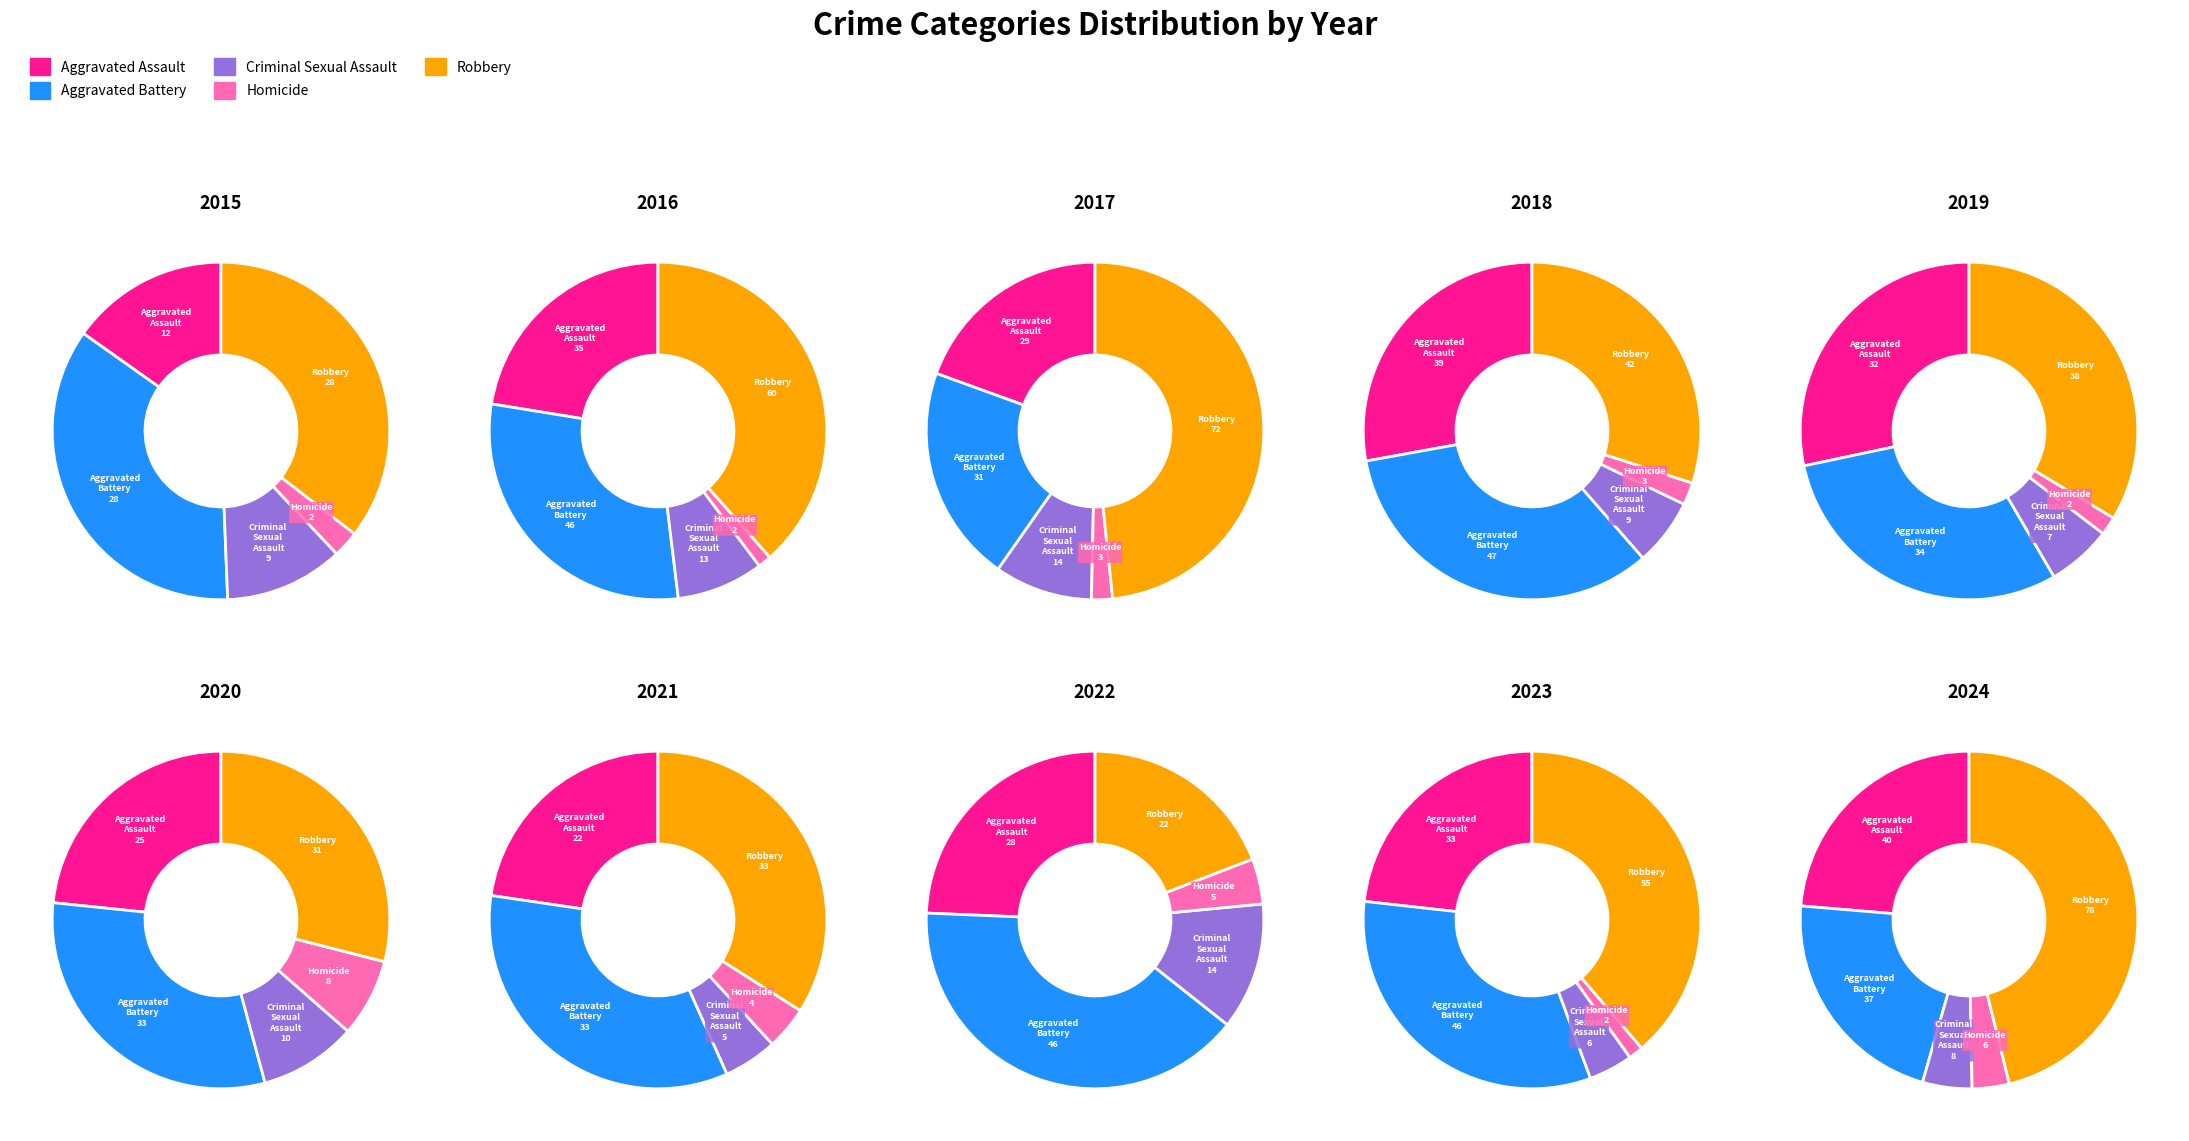

Between 3 and 8, which series saw the biggest shift?

Robbery